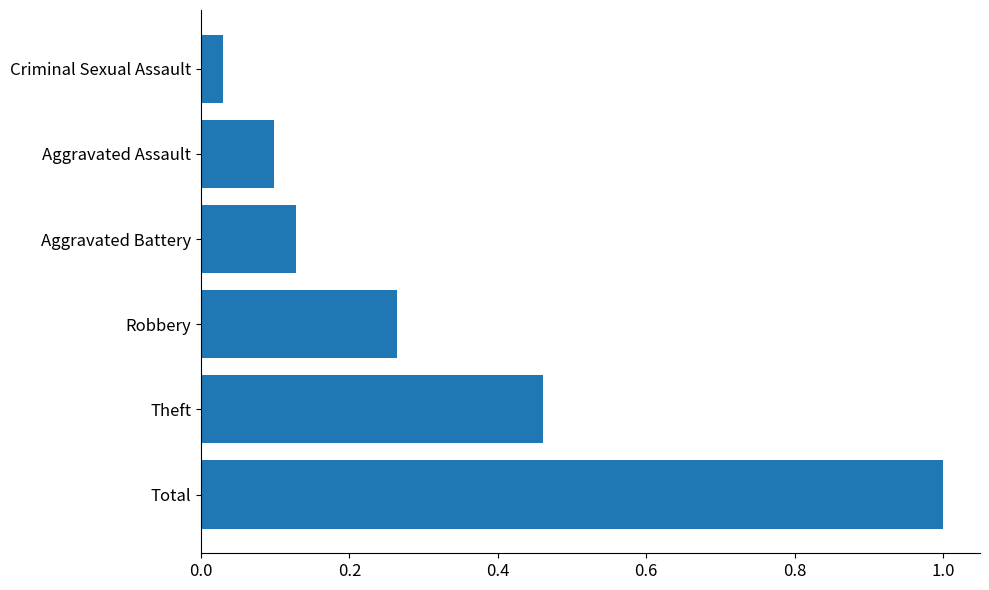

The chart shows a value of 1.0 at Total. True or false?

True